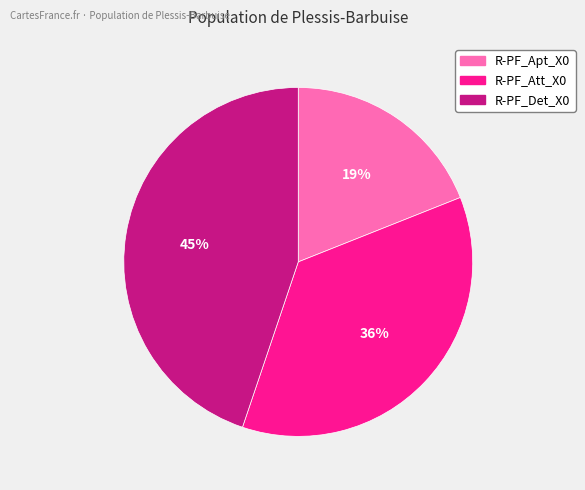

Count the number of slices in the pie.

3